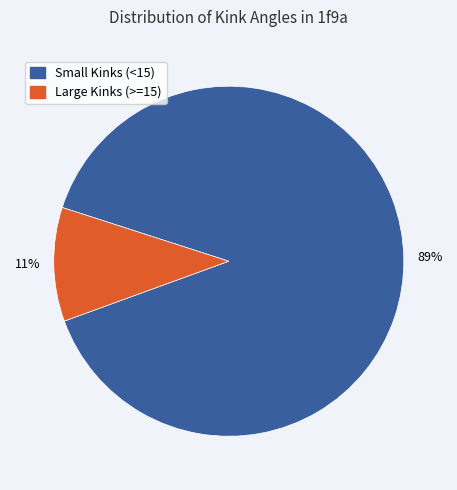

Is there any slice that represents more than half of the pie?

Yes